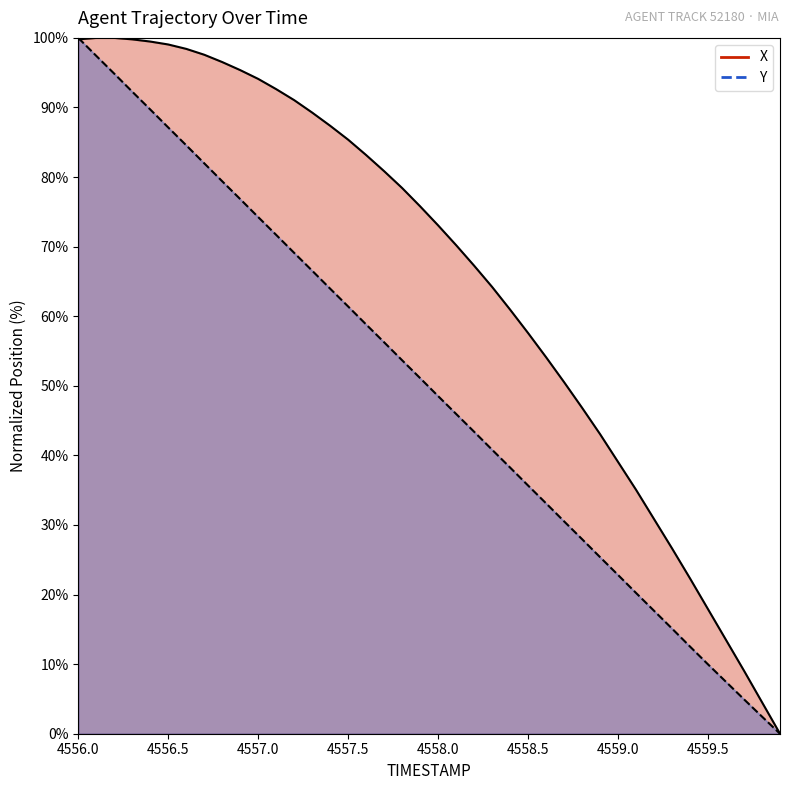

Which series changed the most between 4557.7 and 4559.7?

X